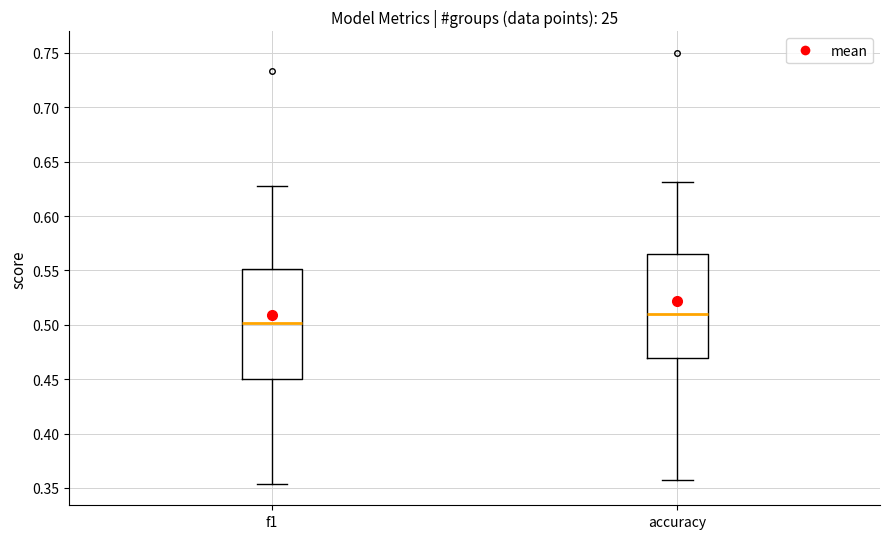

Which box is the tallest, from its lower edge to its upper edge?

f1